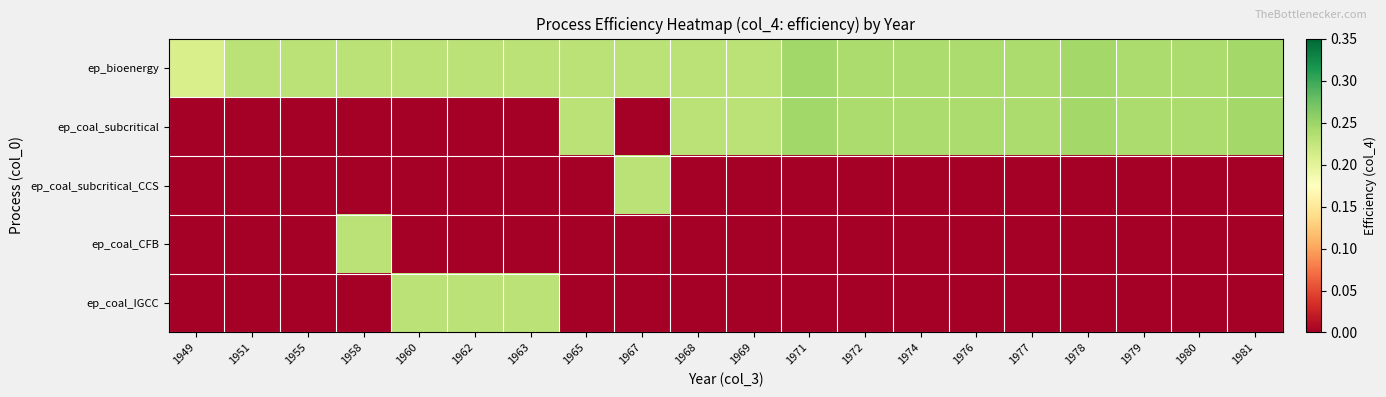

Reading left to right, transcribe all the data shown in this chart.

ep_bioenergy: 1949=0.2	1951=0.2	1955=0.2	1958=0.2	1960=0.2	1962=0.2	1963=0.2	1965=0.2	1967=0.2	1968=0.2	1969=0.2	1971=0.2	1972=0.2	1974=0.2	1976=0.2	1977=0.2	1978=0.2	1979=0.2	1980=0.2	1981=0.2
ep_coal_subcritical: 1949=0.0	1951=0.0	1955=0.0	1958=0.0	1960=0.0	1962=0.0	1963=0.0	1965=0.2	1967=0.0	1968=0.2	1969=0.2	1971=0.2	1972=0.2	1974=0.2	1976=0.2	1977=0.2	1978=0.2	1979=0.2	1980=0.2	1981=0.2
ep_coal_subcritical_CCS: 1949=0.0	1951=0.0	1955=0.0	1958=0.0	1960=0.0	1962=0.0	1963=0.0	1965=0.0	1967=0.2	1968=0.0	1969=0.0	1971=0.0	1972=0.0	1974=0.0	1976=0.0	1977=0.0	1978=0.0	1979=0.0	1980=0.0	1981=0.0
ep_coal_CFB: 1949=0.0	1951=0.0	1955=0.0	1958=0.2	1960=0.0	1962=0.0	1963=0.0	1965=0.0	1967=0.0	1968=0.0	1969=0.0	1971=0.0	1972=0.0	1974=0.0	1976=0.0	1977=0.0	1978=0.0	1979=0.0	1980=0.0	1981=0.0
ep_coal_IGCC: 1949=0.0	1951=0.0	1955=0.0	1958=0.0	1960=0.2	1962=0.2	1963=0.2	1965=0.0	1967=0.0	1968=0.0	1969=0.0	1971=0.0	1972=0.0	1974=0.0	1976=0.0	1977=0.0	1978=0.0	1979=0.0	1980=0.0	1981=0.0